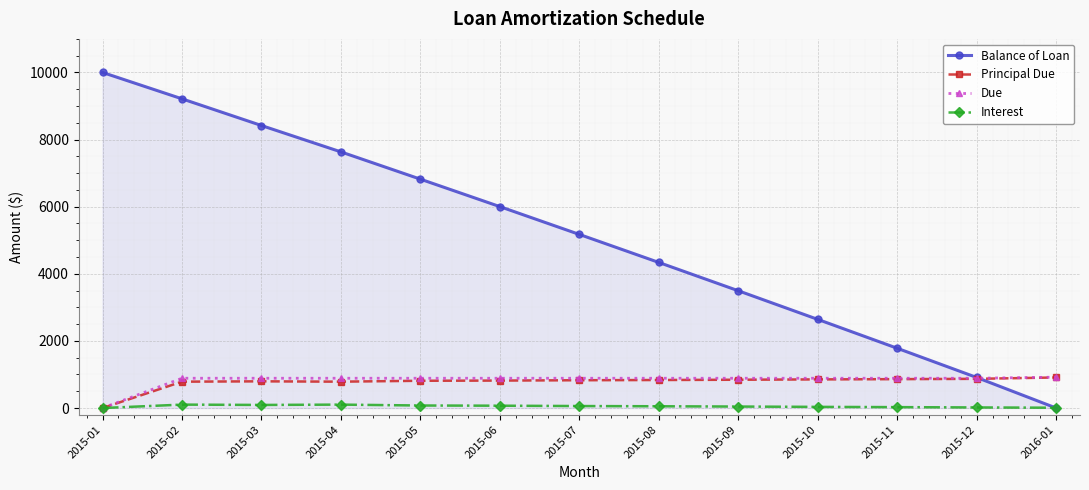

True or false: Principal Due has more than 0 points higher than both neighbors.

True